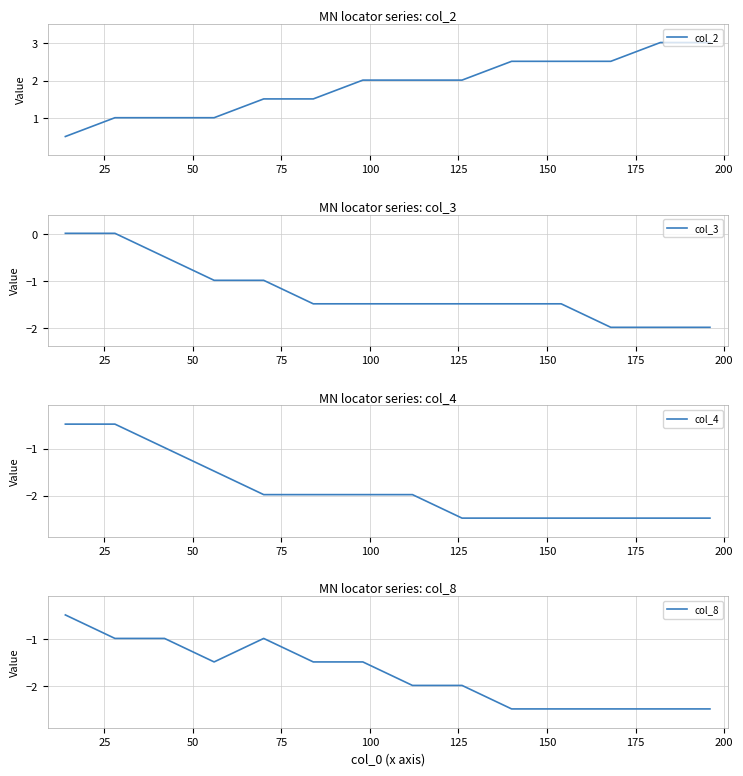

What is the highest value of the col_2 series?

3.0